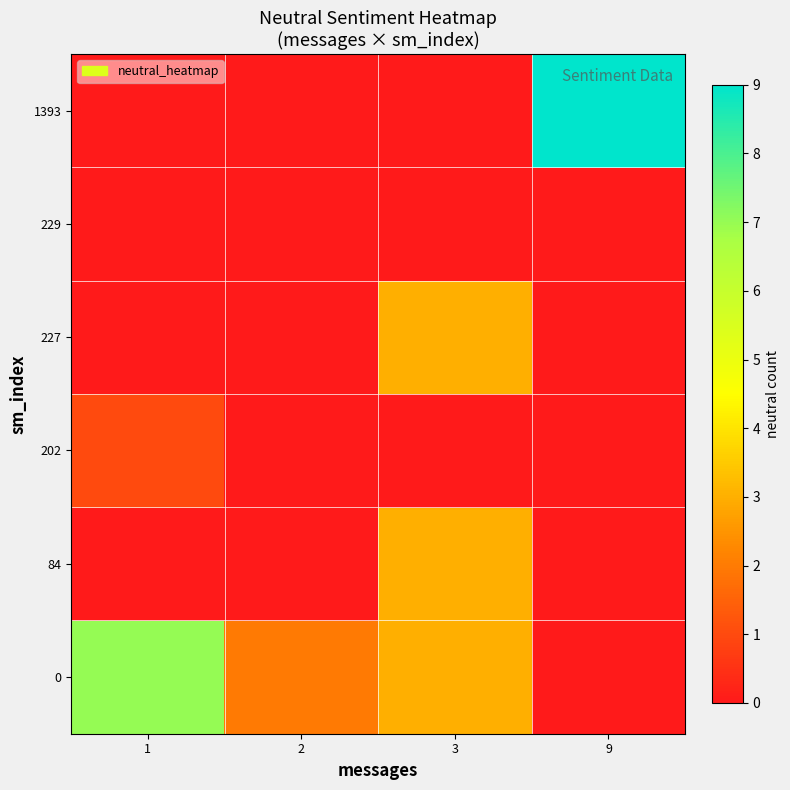

What is the greatest value displayed?

9